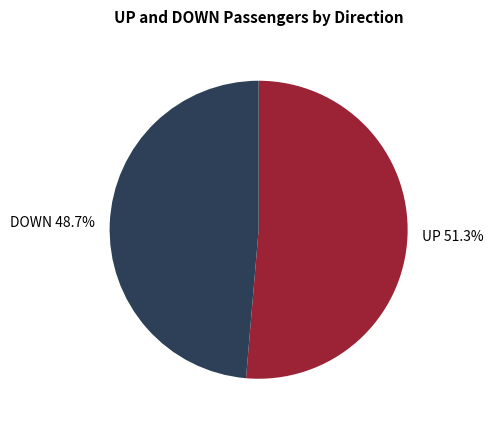

What portion of the pie excludes UP?

48.7%